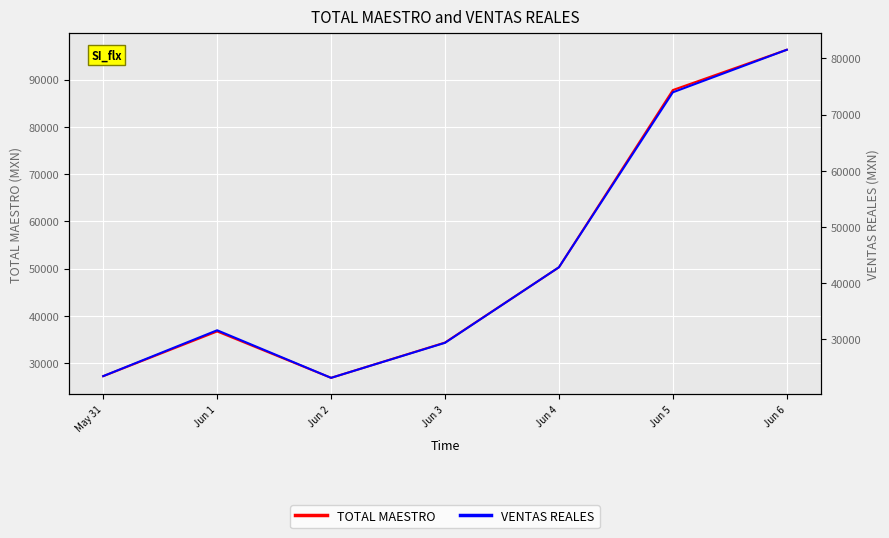

Which series has the largest total across all categories?

TOTAL MAESTRO